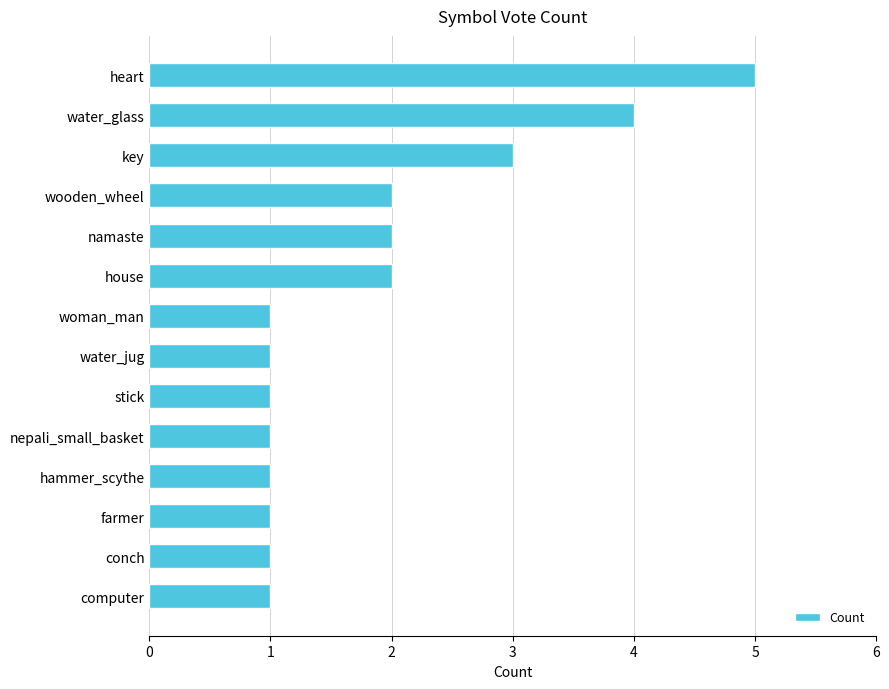

Approximately how many times larger is the value at farmer compared to computer?

1.0